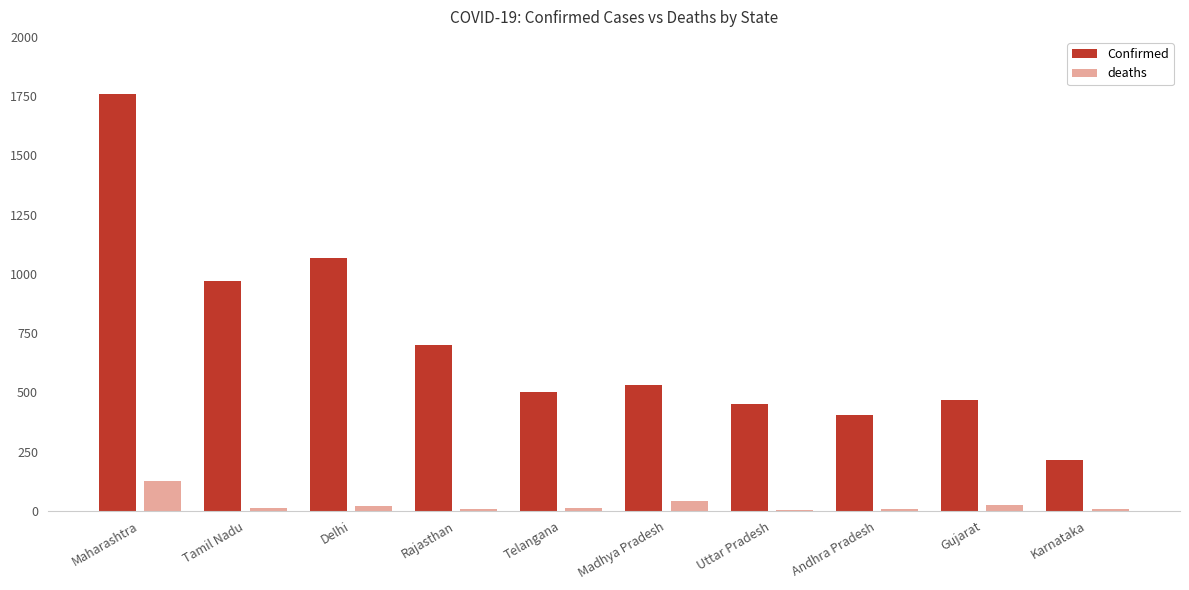

Between Telangana and Karnataka, which series saw the biggest shift?

Confirmed